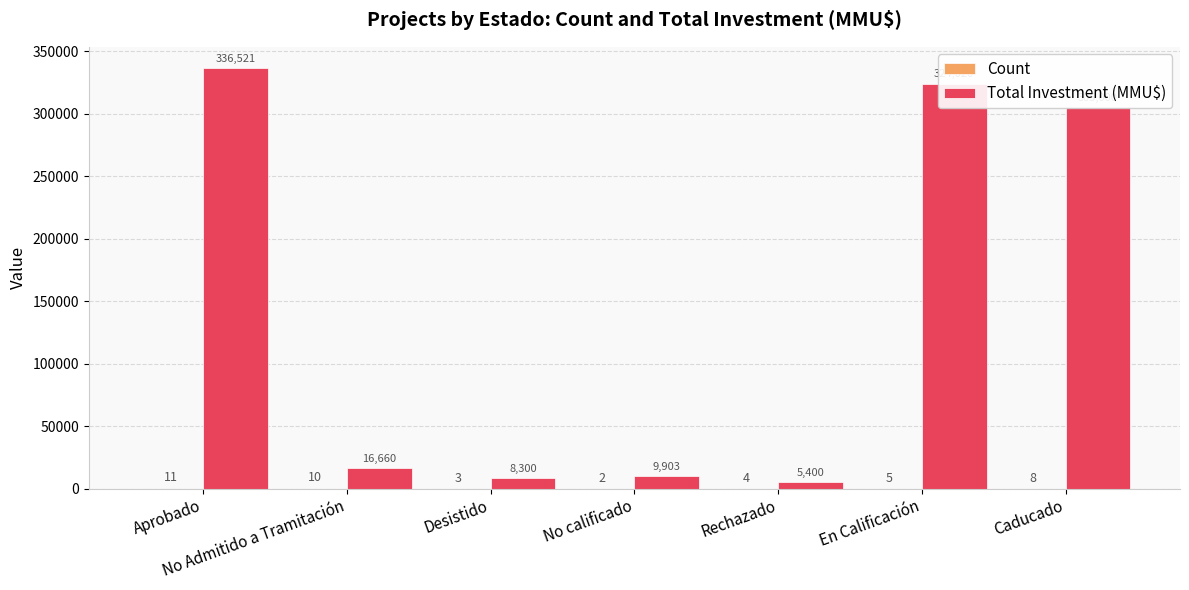

What is the sum of the Total Investment (MMU$) values at En Calificación and Caducado?

629020